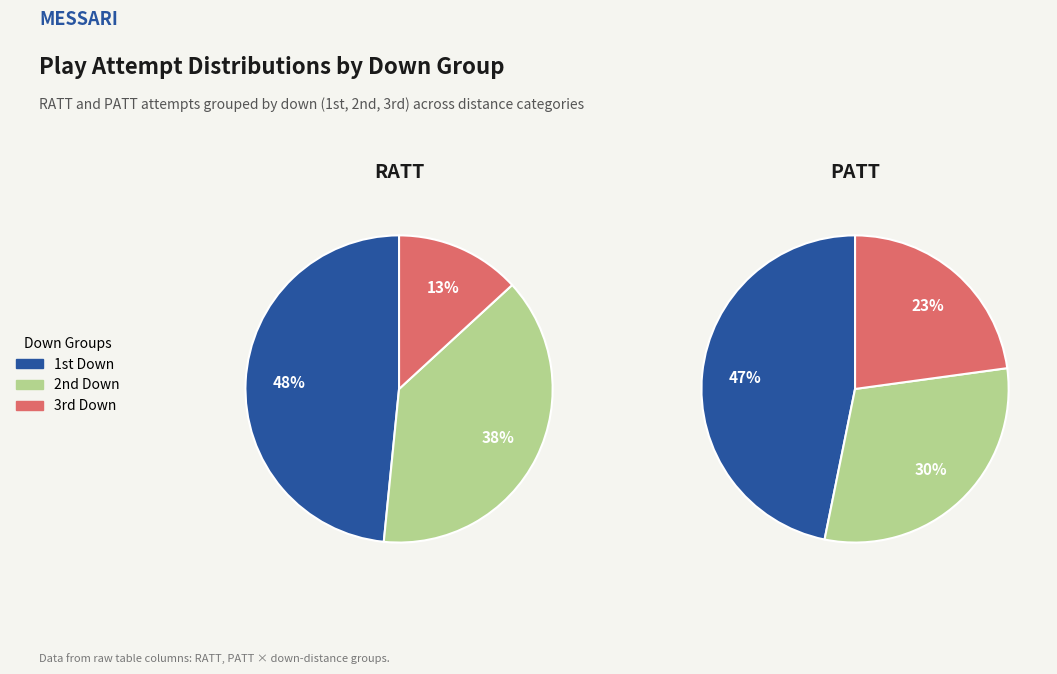

Is there a majority slice in this chart?

No